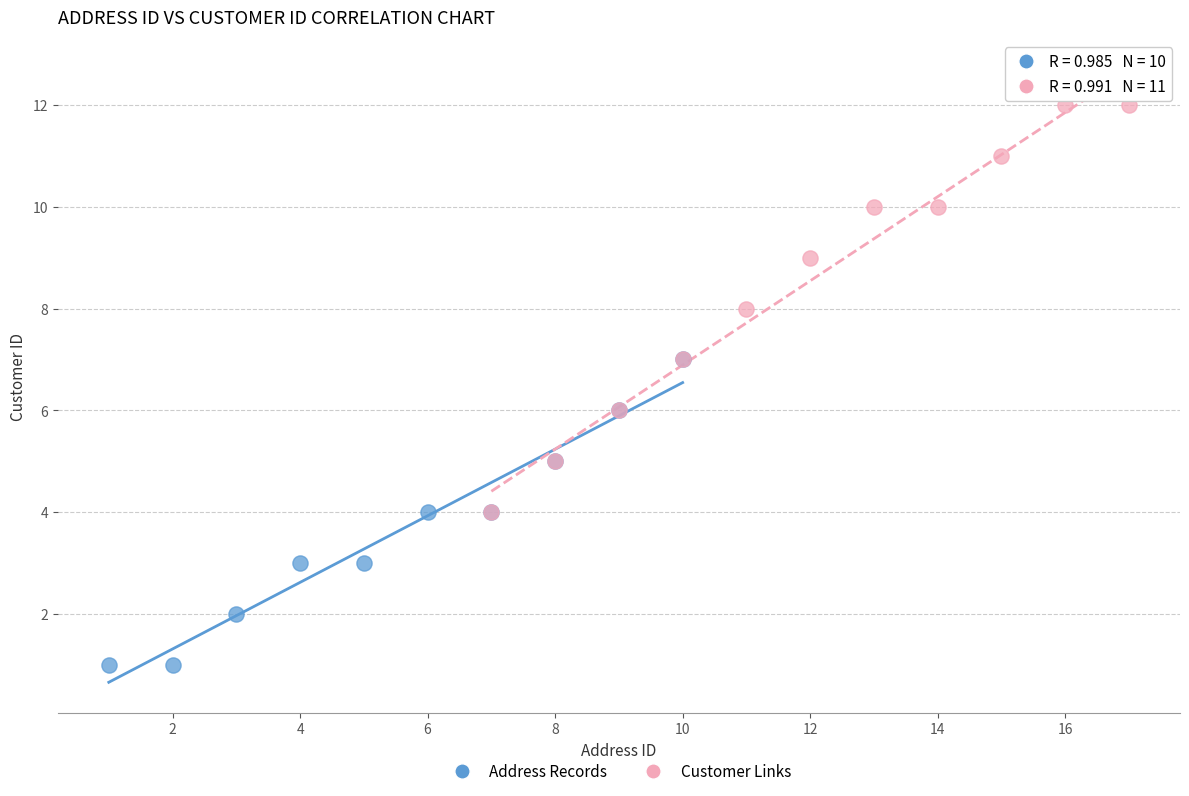

Which series contains the highest Y value?

Customer Links